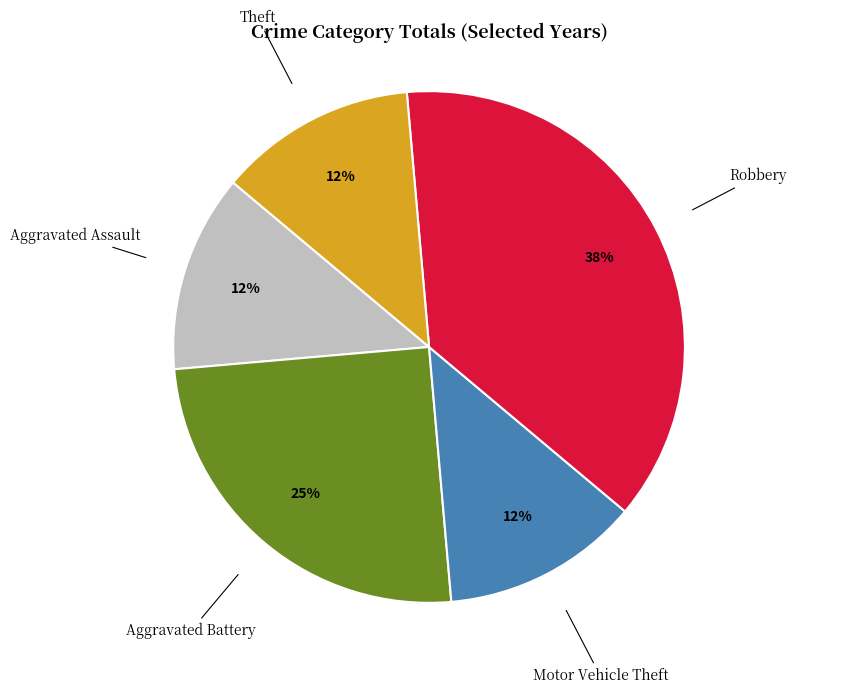

To the nearest percent, what is the average slice percentage?

20%